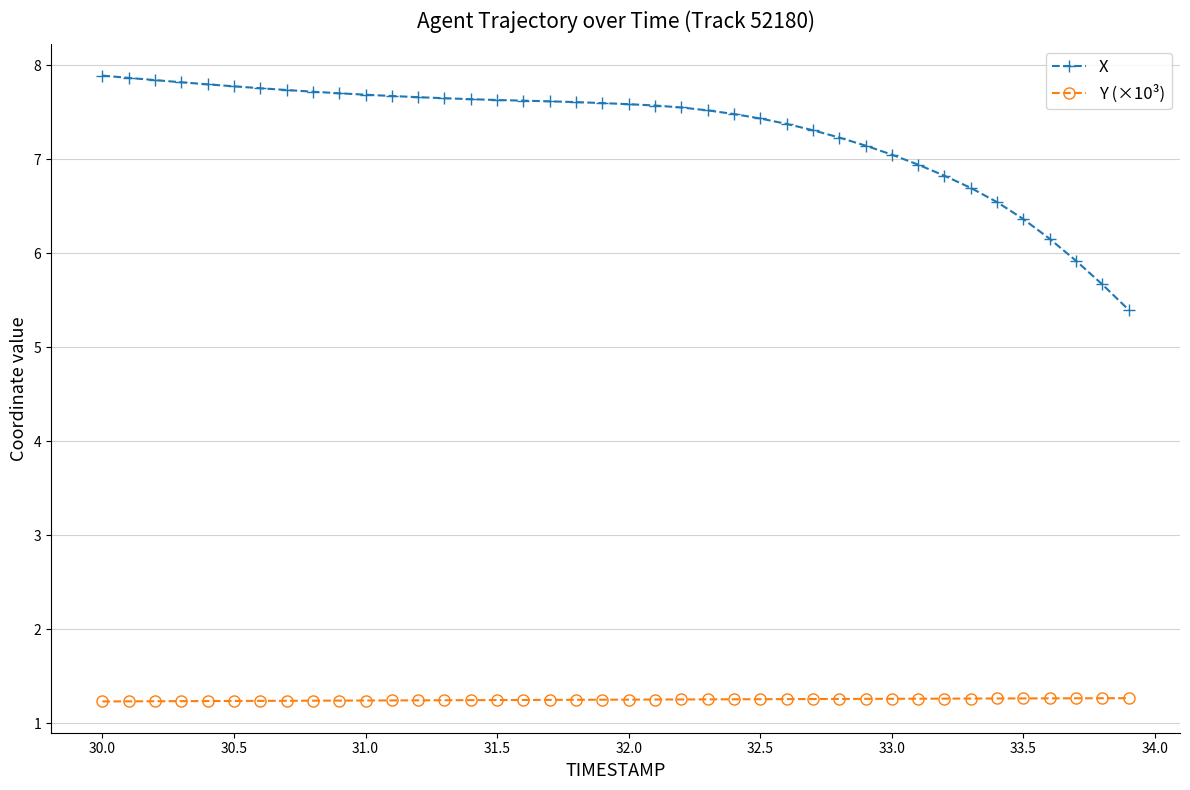

True or false: X and Y (×10³) cross at least once.

False